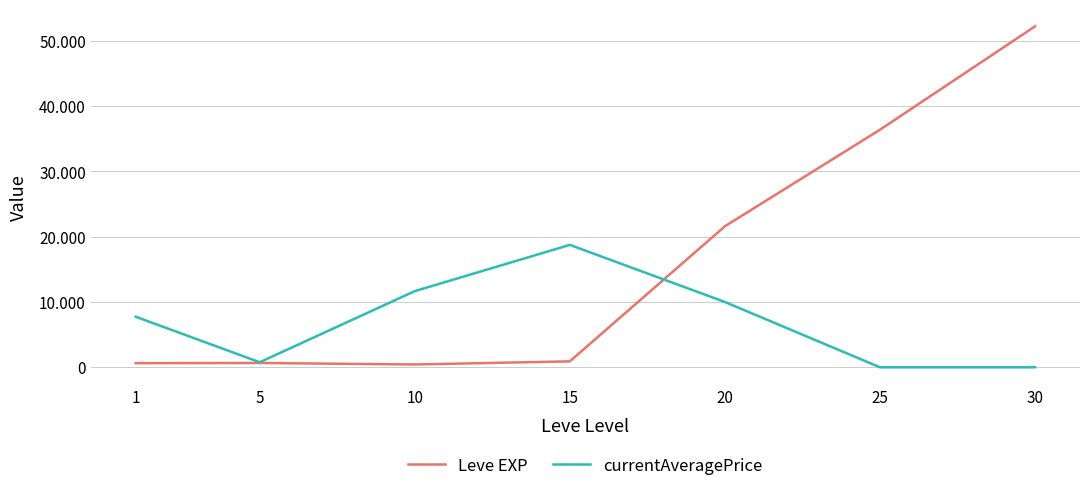

At which category does currentAveragePrice reach its first local valley?

5